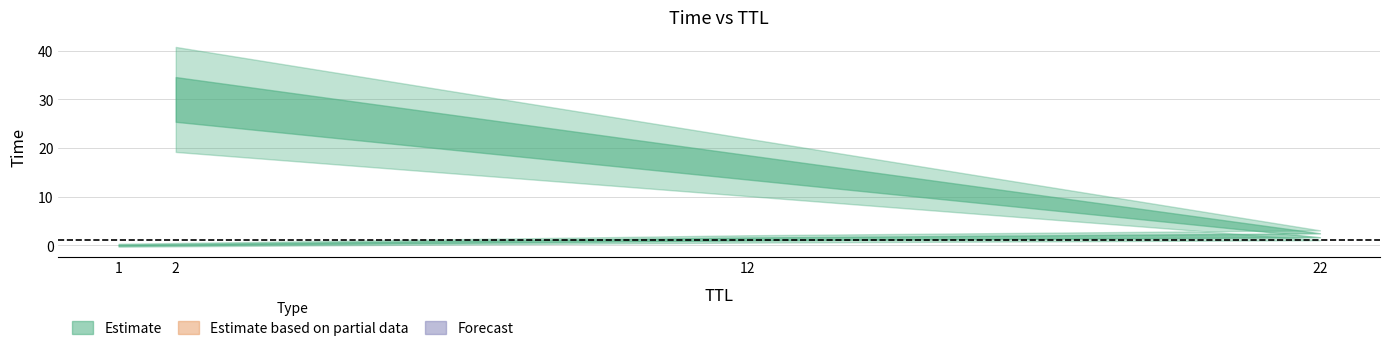

Does the chart display data point markers on the line(s)?

No